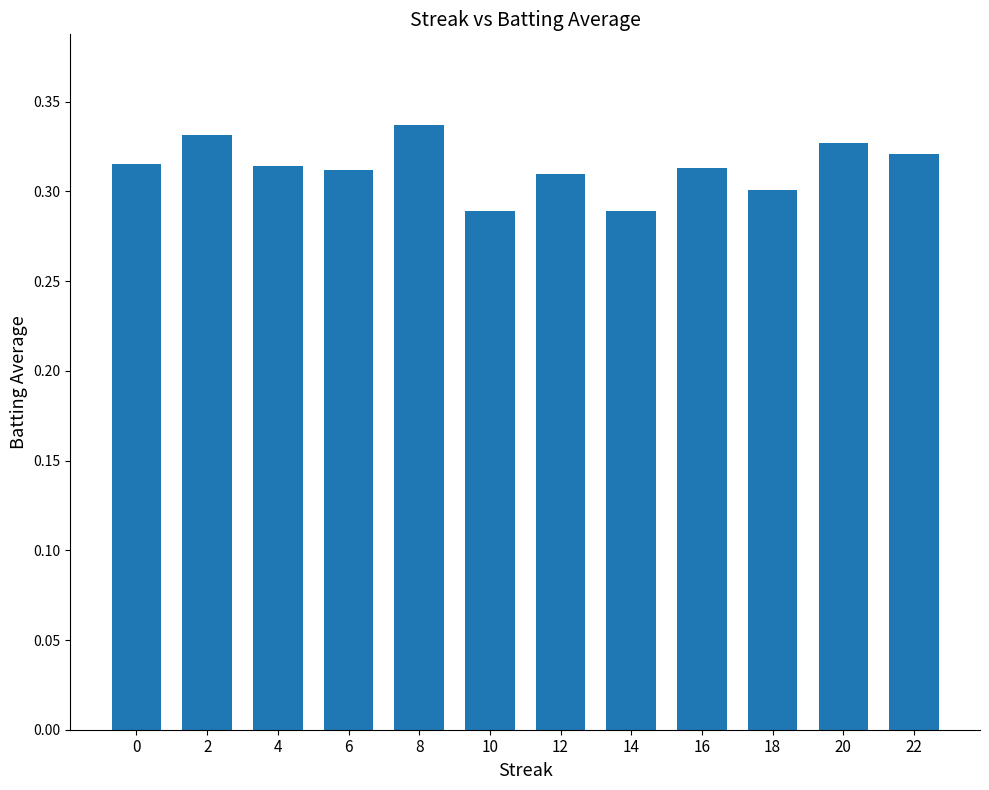

Count the values in the range 0 to 1.

12